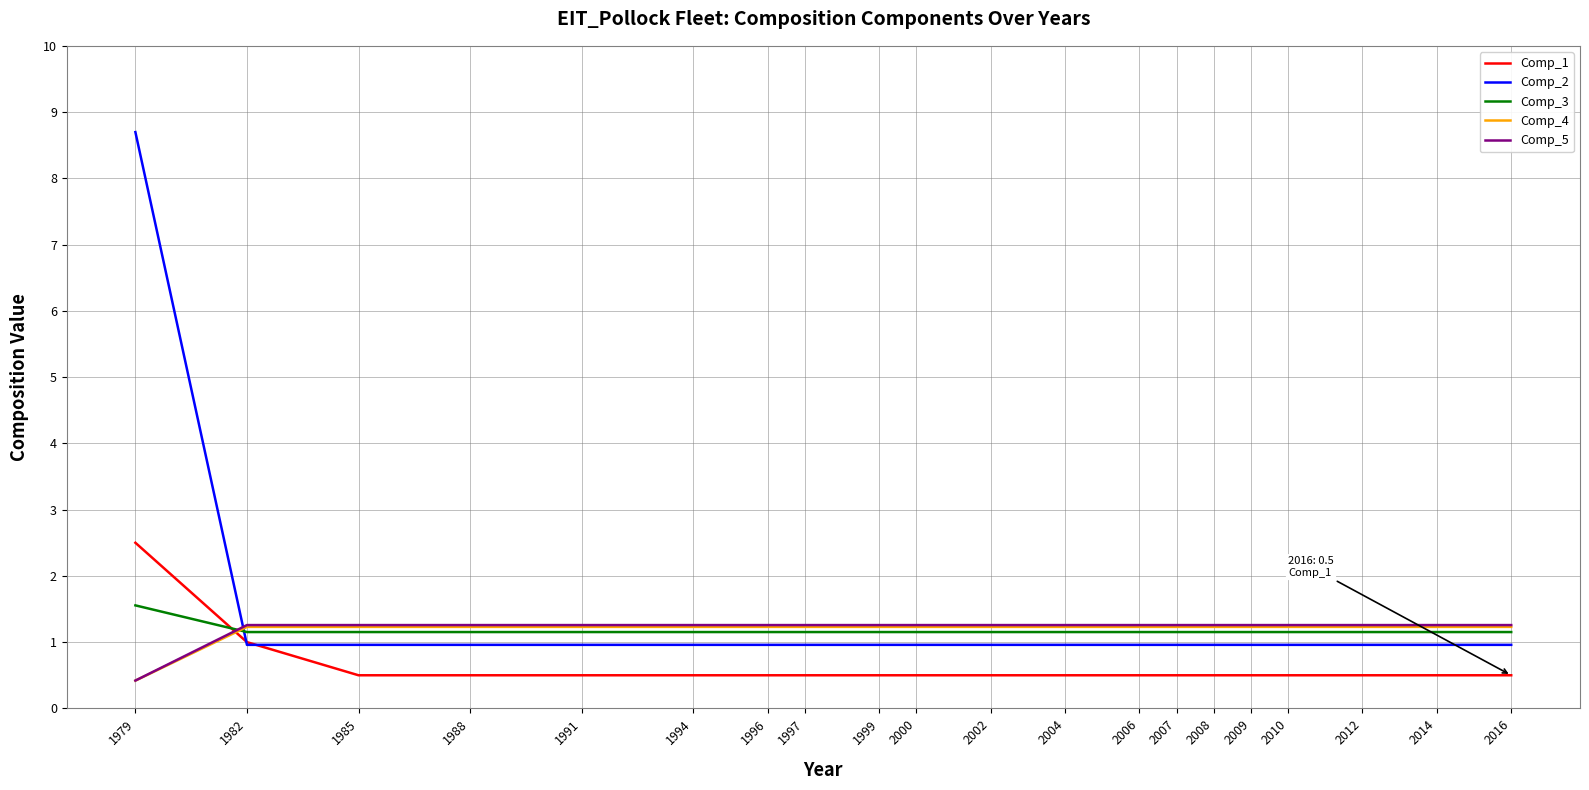

What is the difference between the maximum and minimum values in the Comp_5 series?

0.8